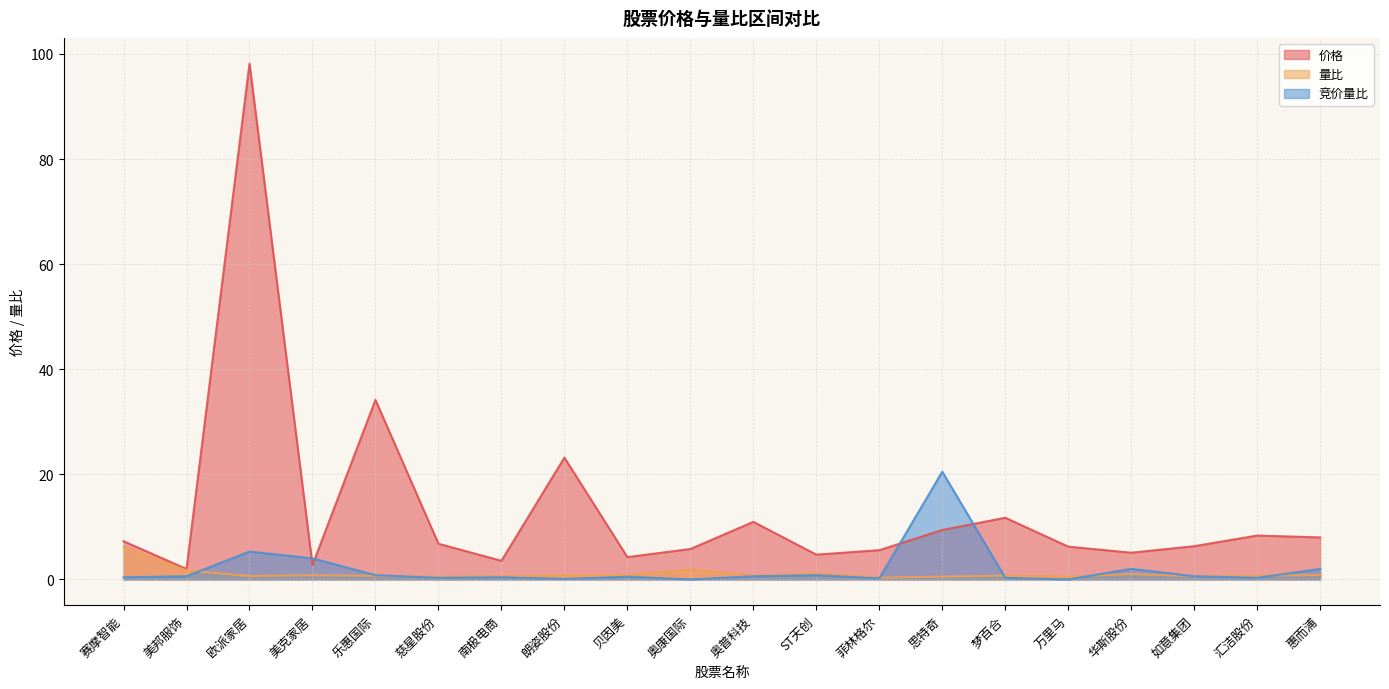

How many lines are shown in the chart?

3